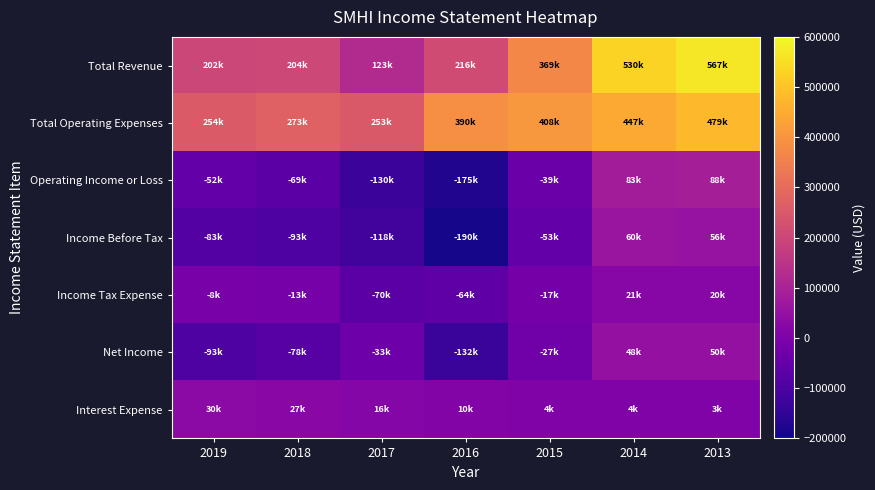

What is the spread (max minus min) of values at 2014?

526400